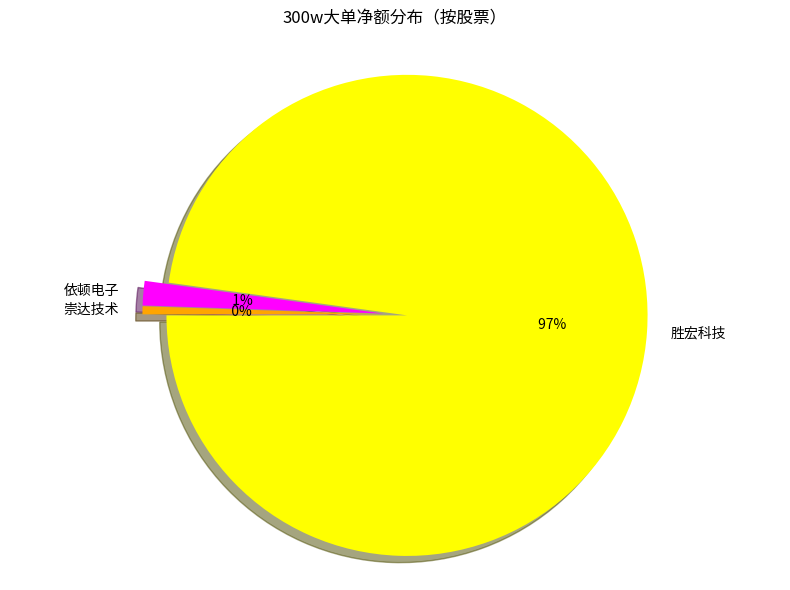

Is there a majority slice in this chart?

Yes